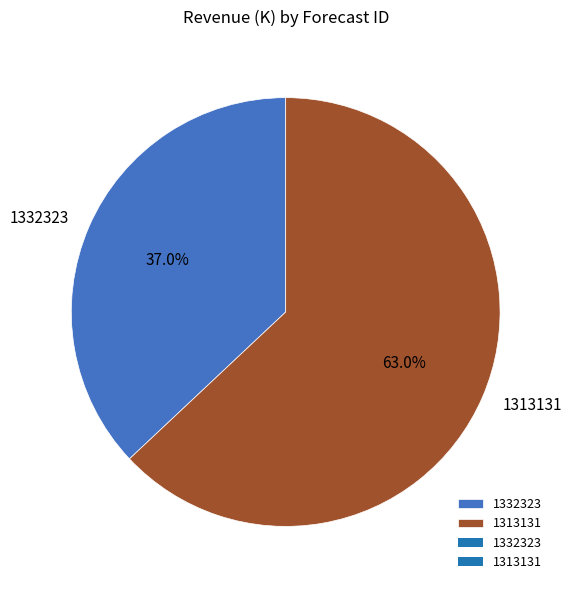

Which category has the biggest portion of the pie?

1313131